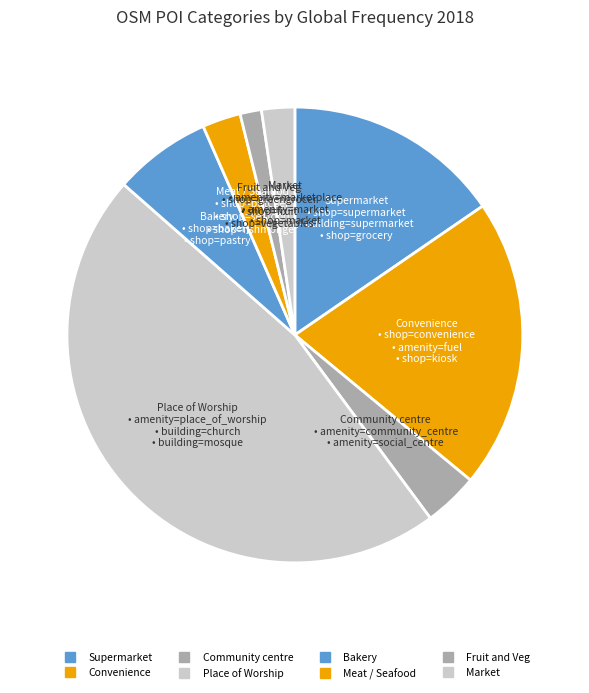

How many slices are in this pie chart?

8